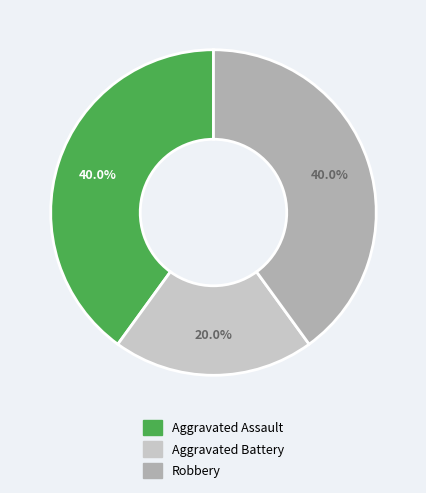

Which category has the smallest portion of the pie?

Aggravated Battery